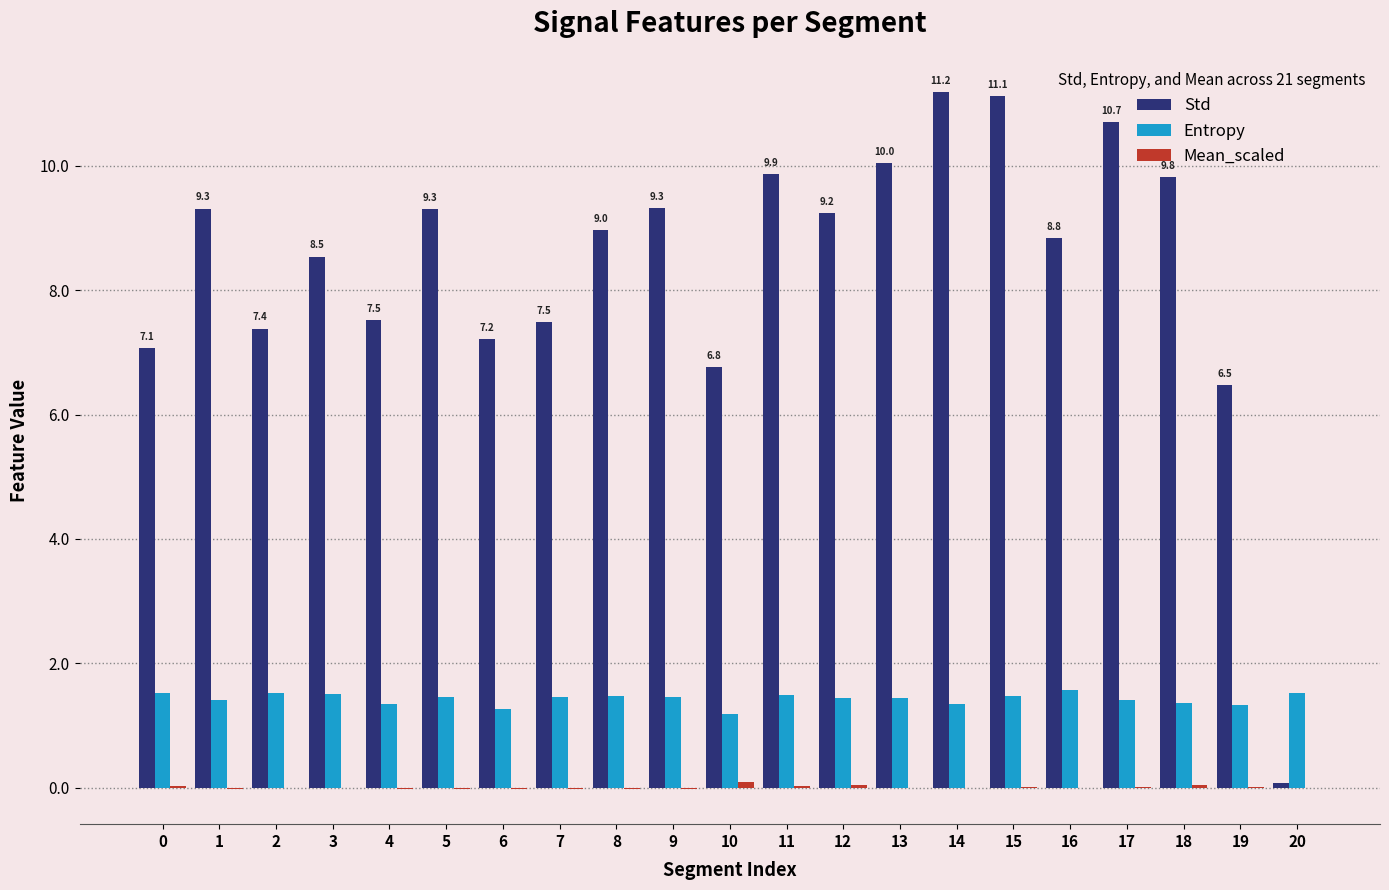

Which series has the largest total across all categories?

Std